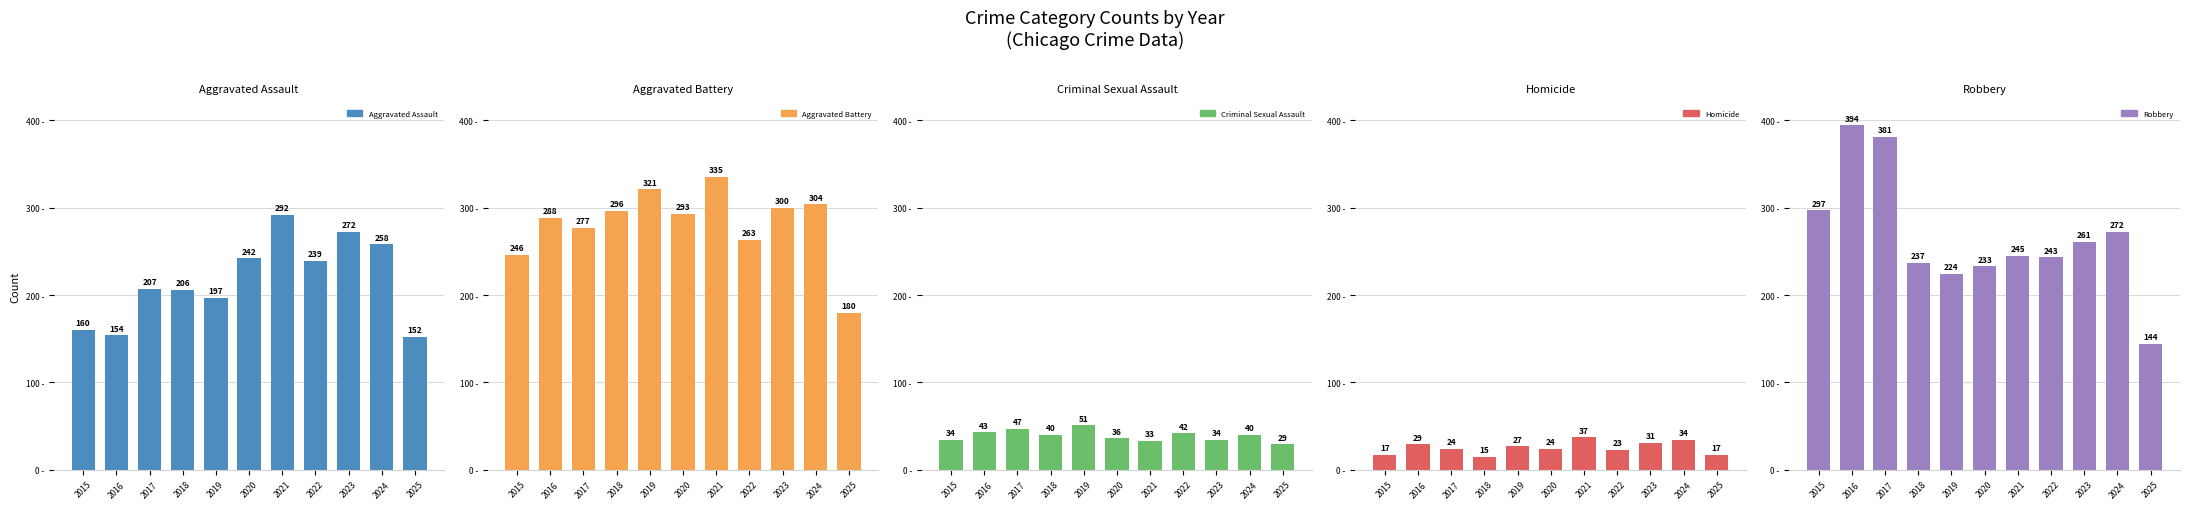

What value does the Aggravated Battery series have at 2023, to the nearest 10?

300